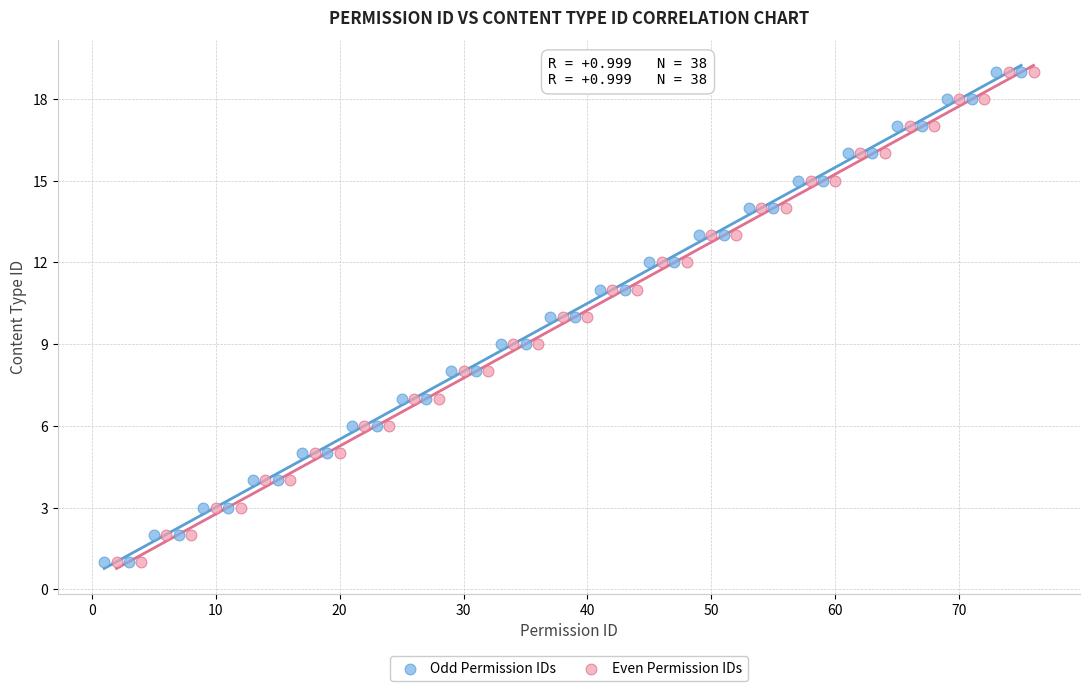

What are all the series names shown in the legend?

Odd Permission IDs, Even Permission IDs